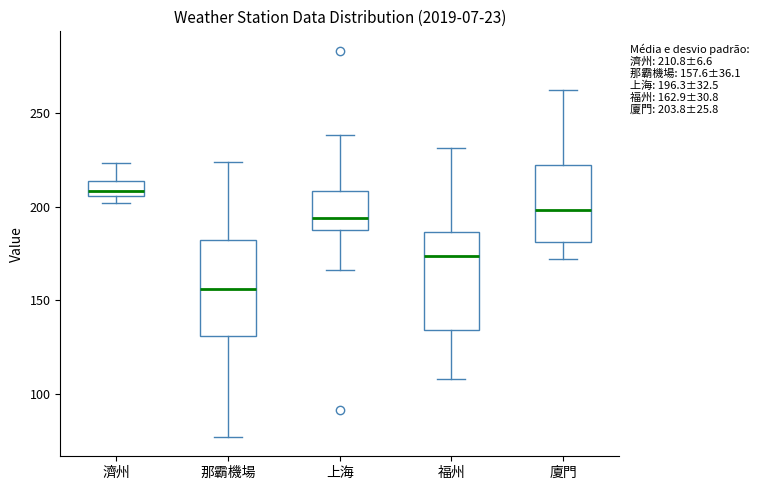

Which box's median line is the lowest?

那霸機場